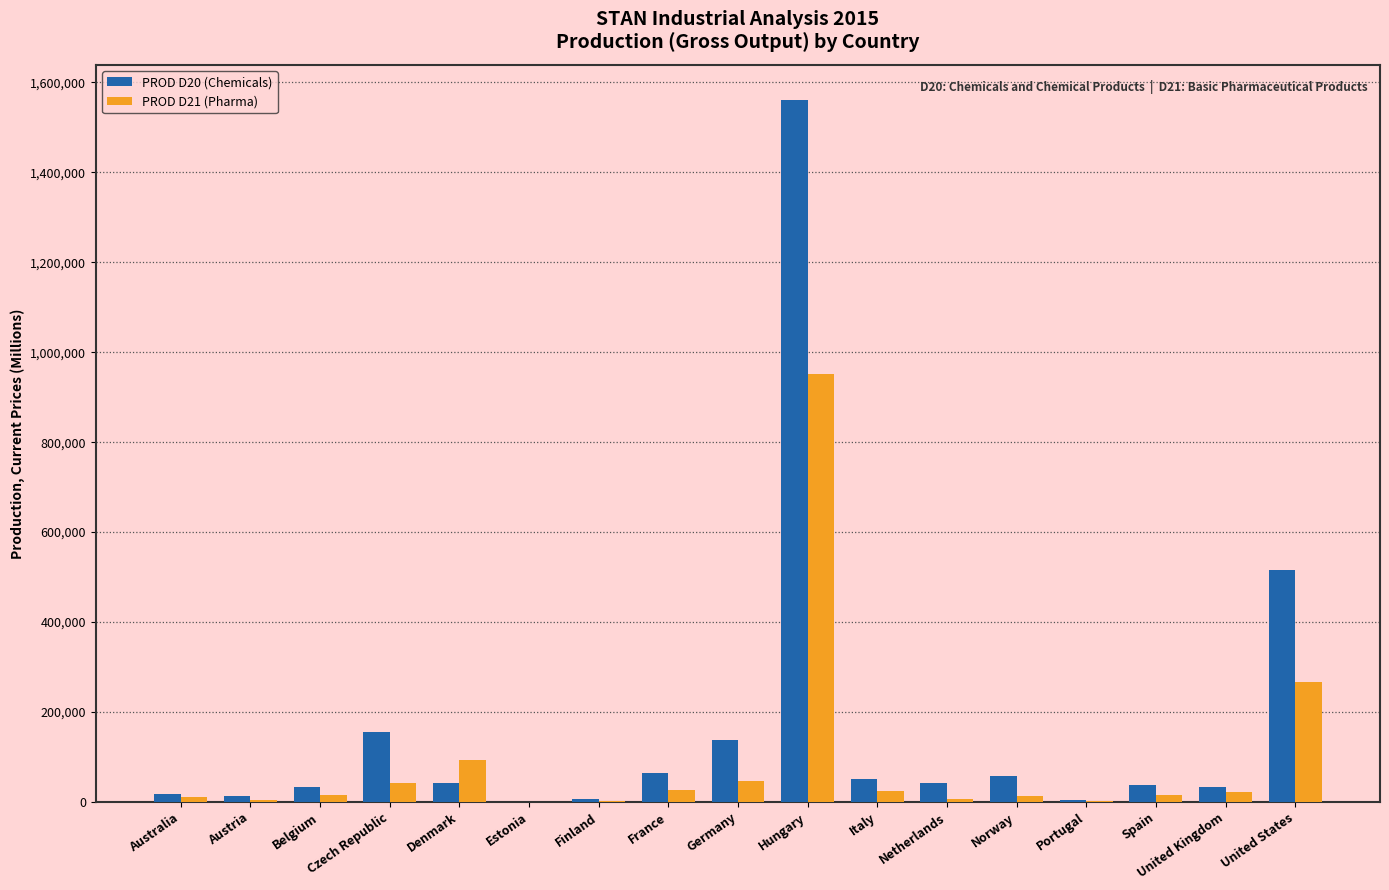

What is the sum of all PROD D21 (Pharma) values?

1536822.1